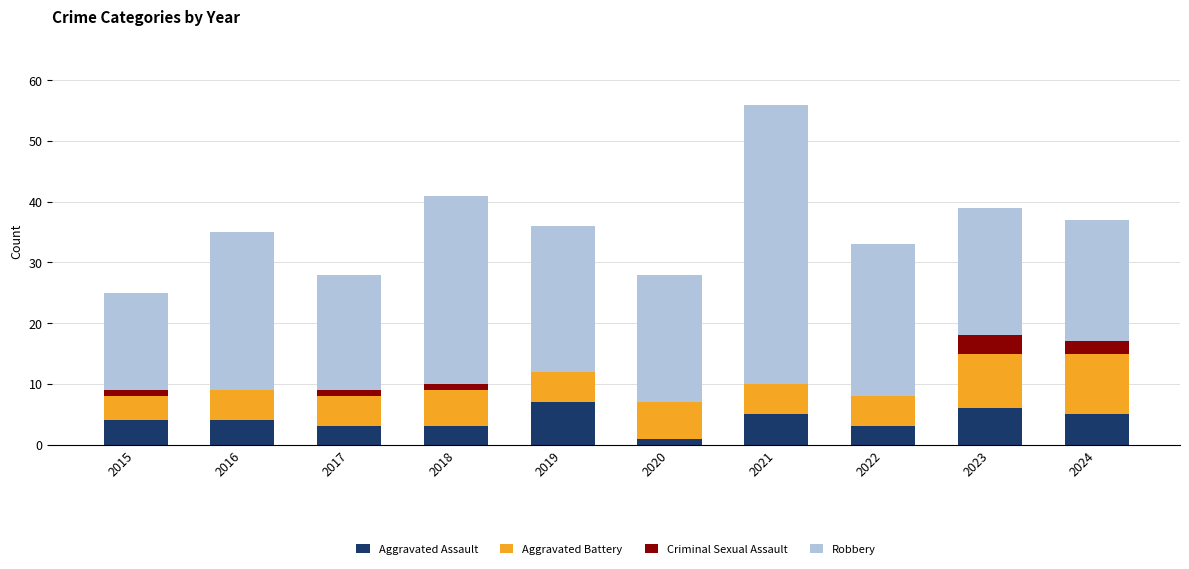

What is the total value across all series at 2022?

33